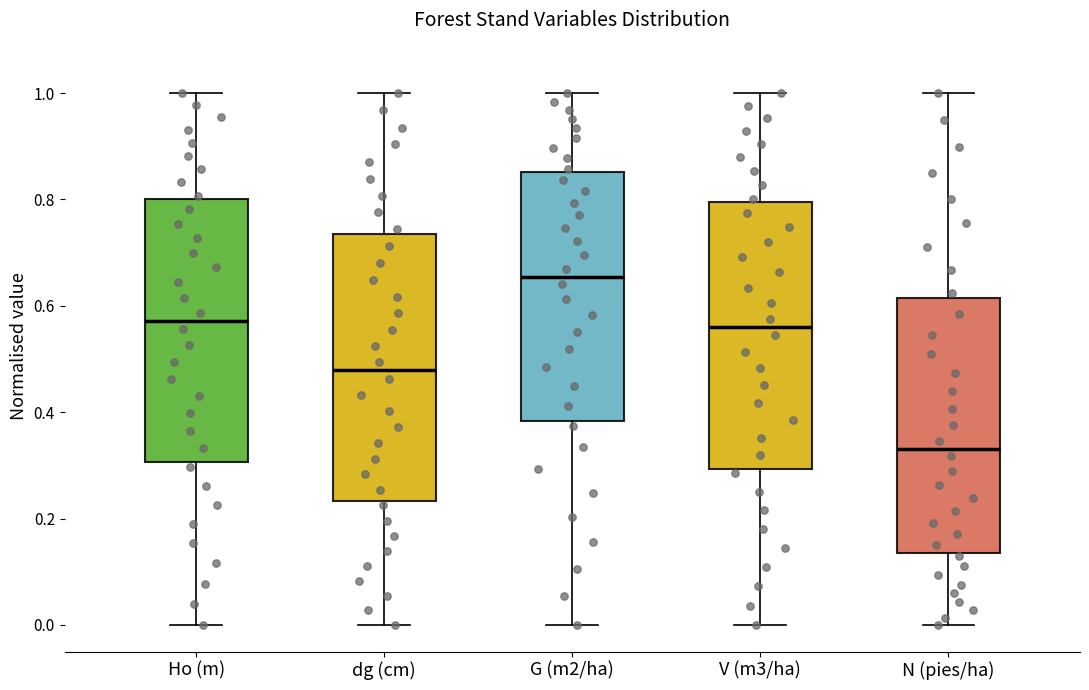

Where is the lower edge of the box for V (m3/ha) on the y-axis? The values are not printed on the chart, so give them approximately, as read against the axis.

0.30